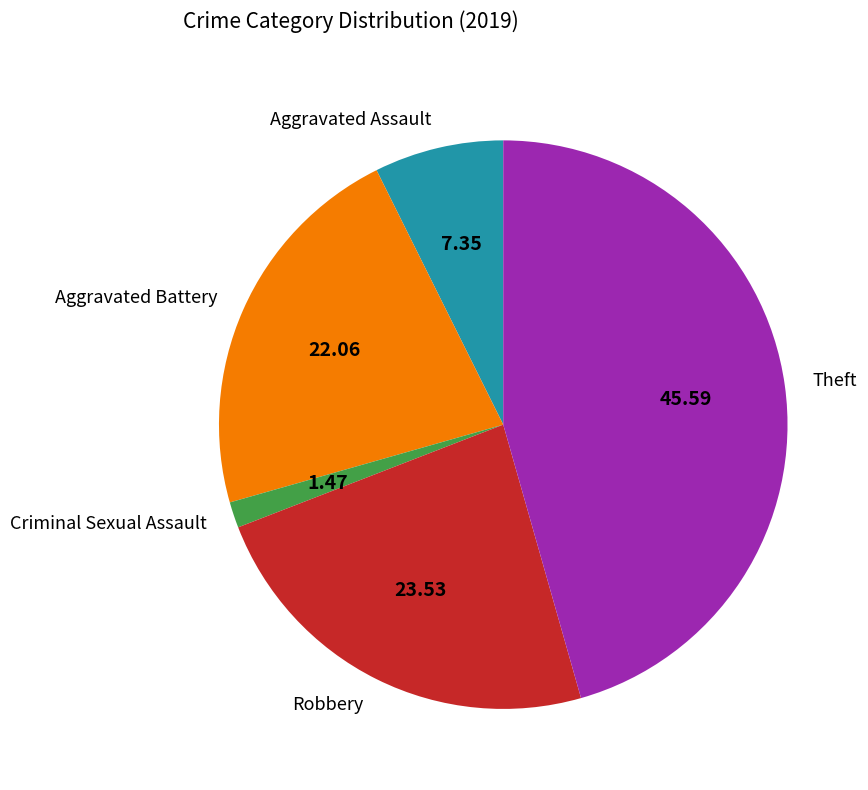

Is it true that Aggravated Assault is 1% of the pie?

False